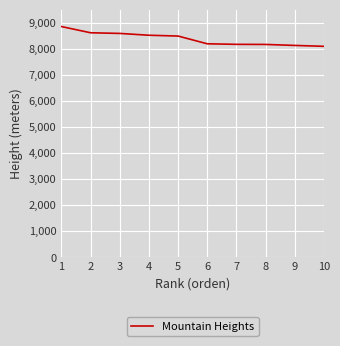

How many values are below 8485?

5